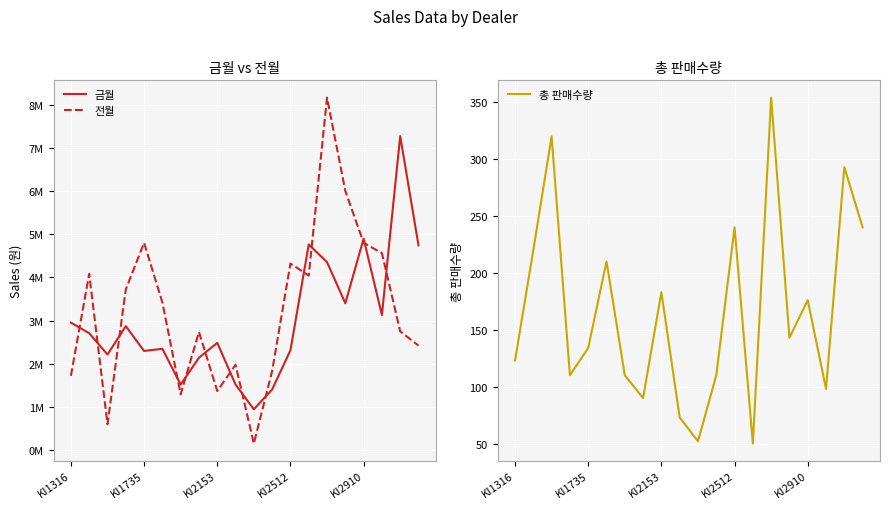

How many values in the 금월 series exceed 2706000?

9